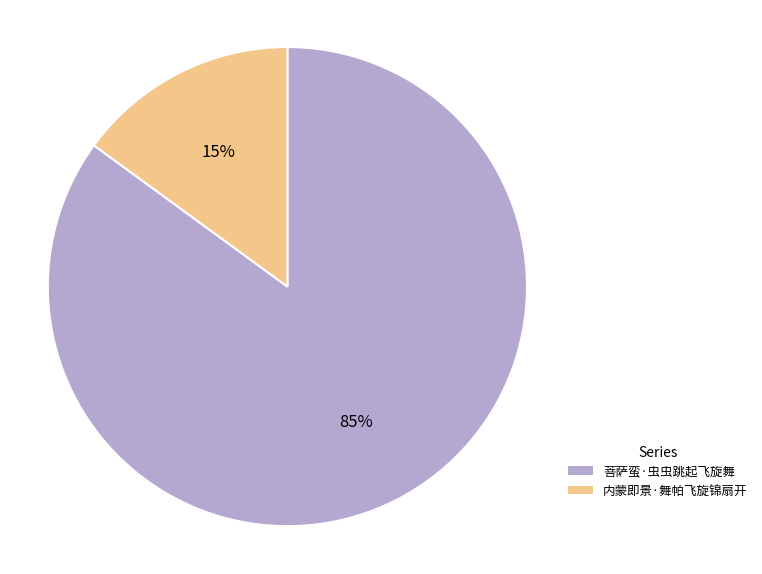

How many slices are in this pie chart?

2